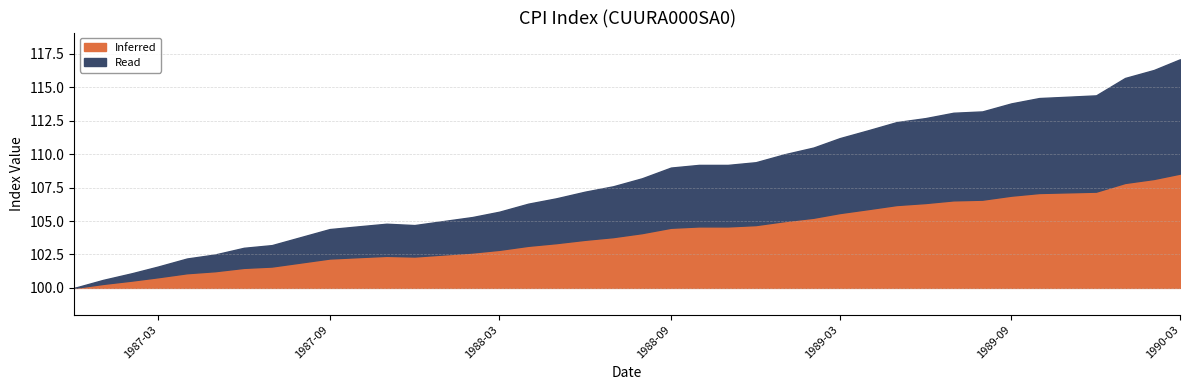

Is it true that the value at 1990-03 is 190.1?

False